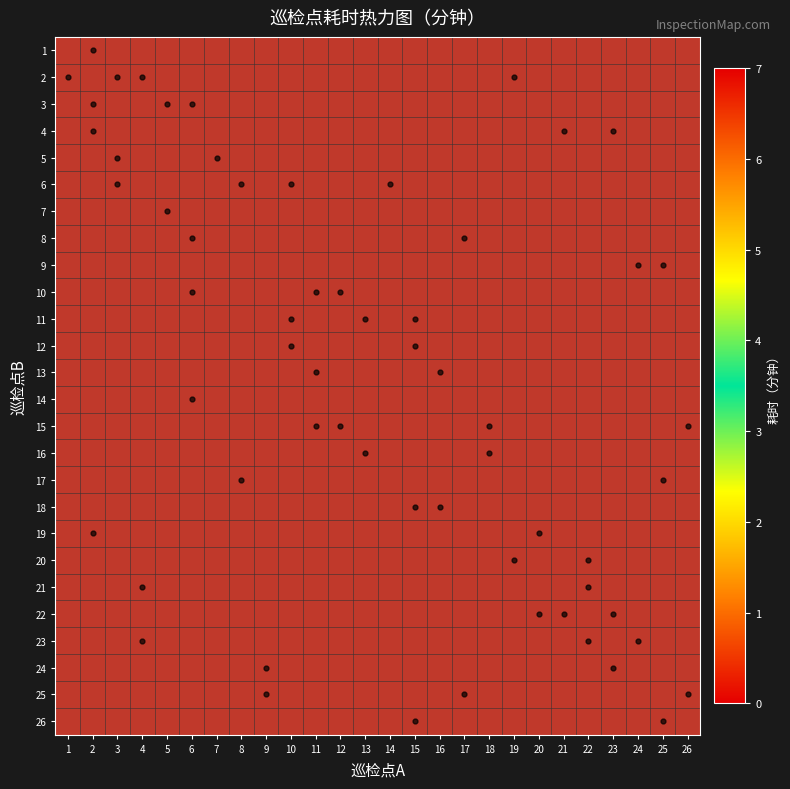

Which series has the widest spread of values?

2